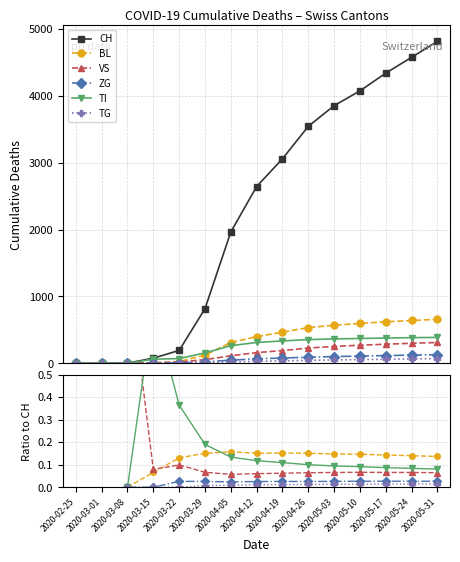

How many lines are shown in the chart?

6